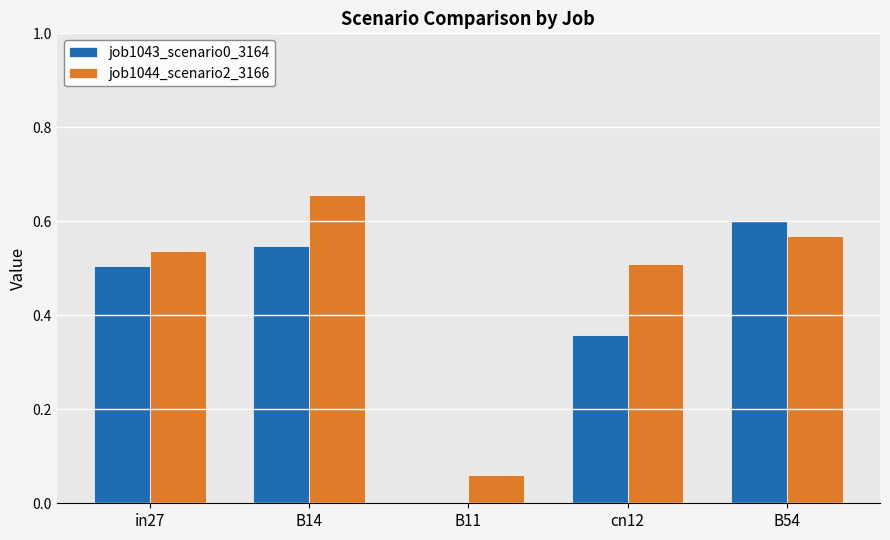

Which series has the largest total across all categories?

job1044_scenario2_3166